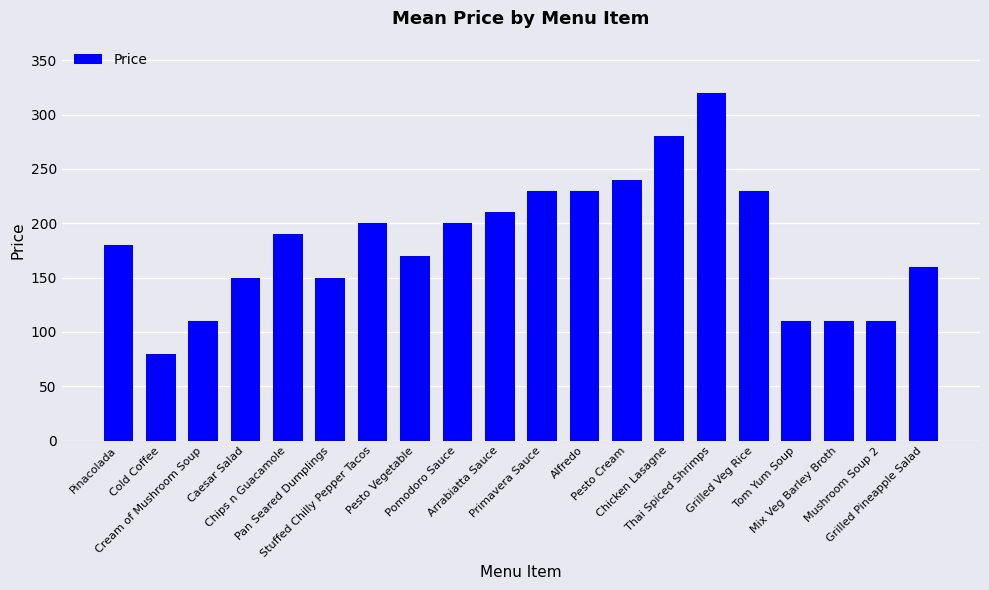

How many bars are there in total?

20